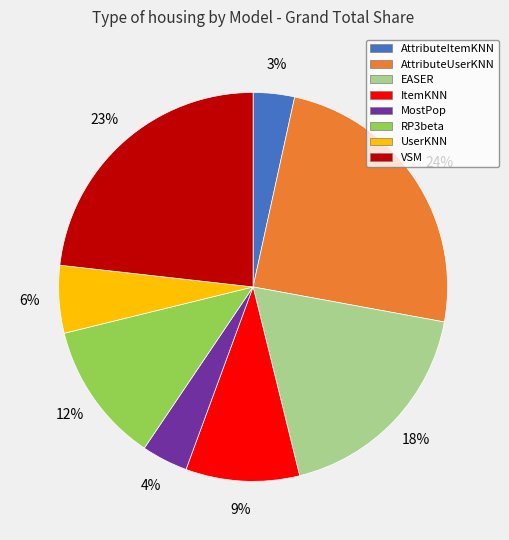

To the nearest percent, what is the difference between the largest and smallest slice percentages?

21%